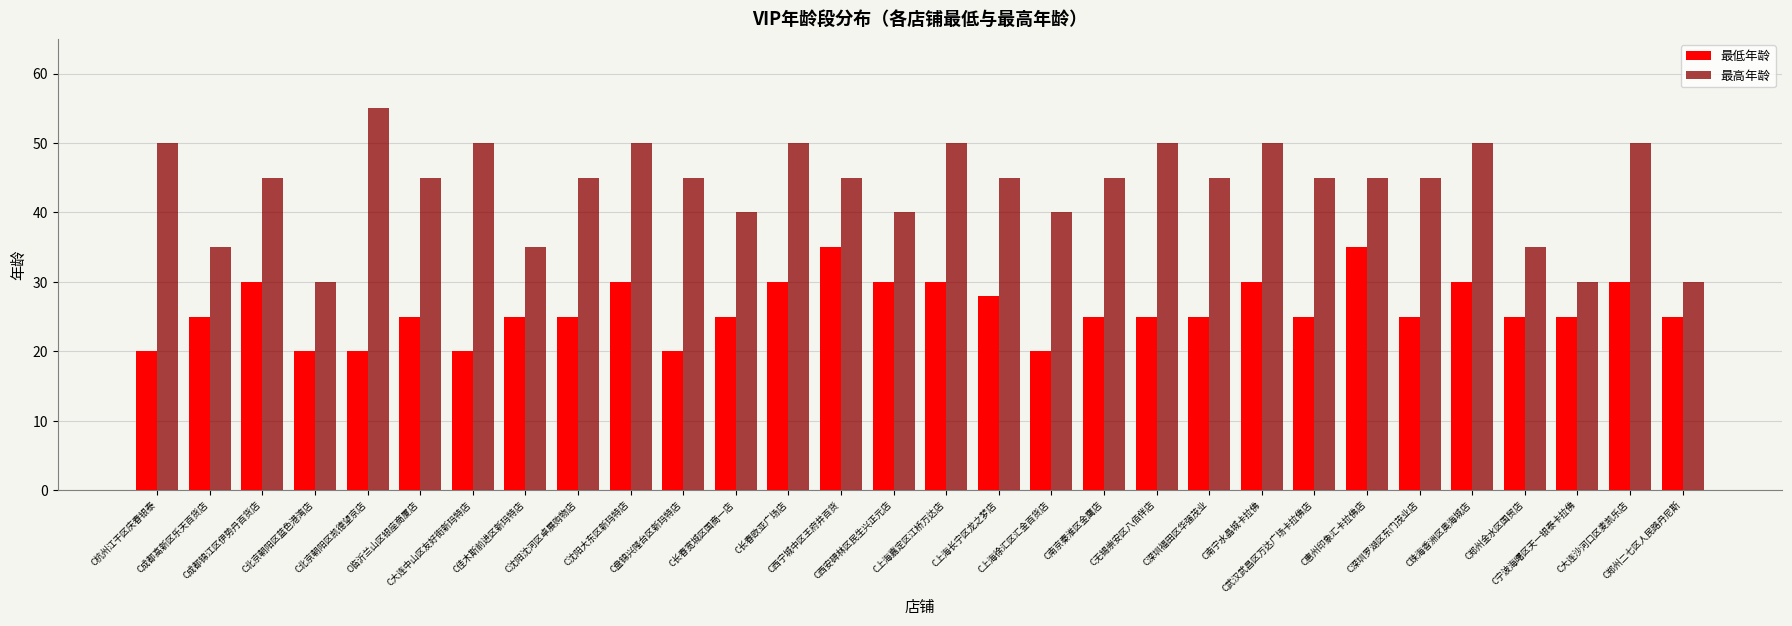

How many categories are shown in the chart?

30